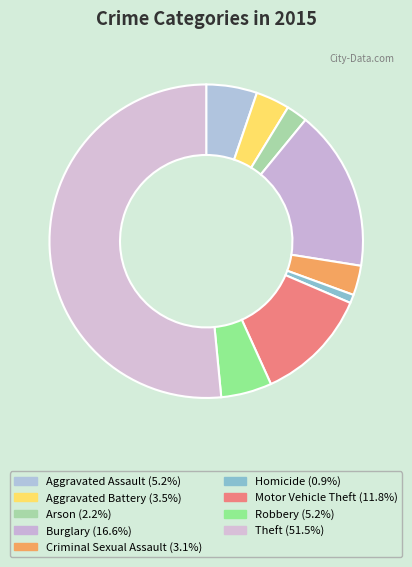

How many slices are in this pie chart?

9